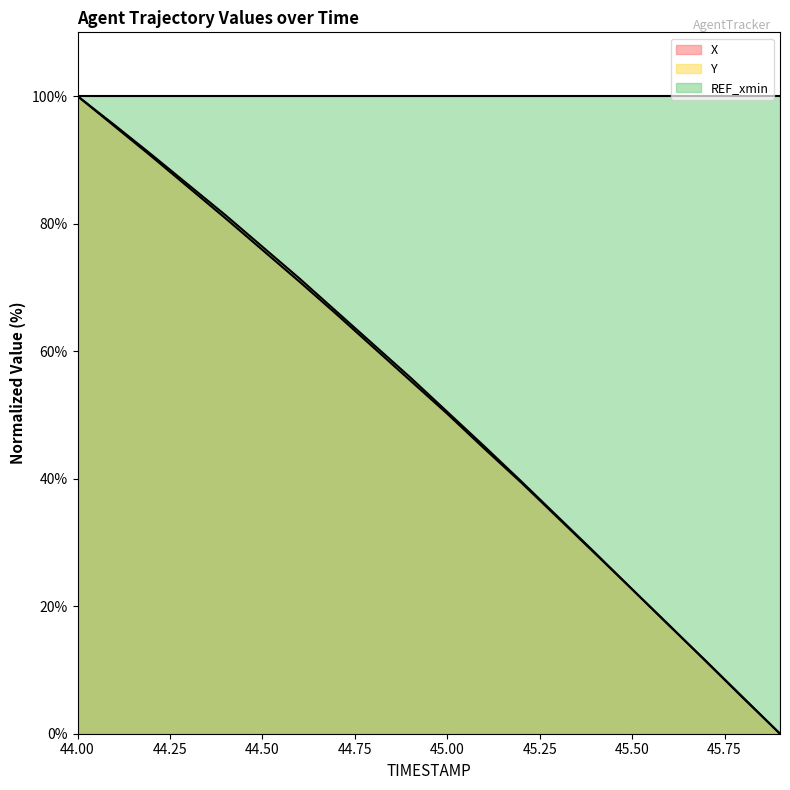

Which series has the widest spread of values?

X